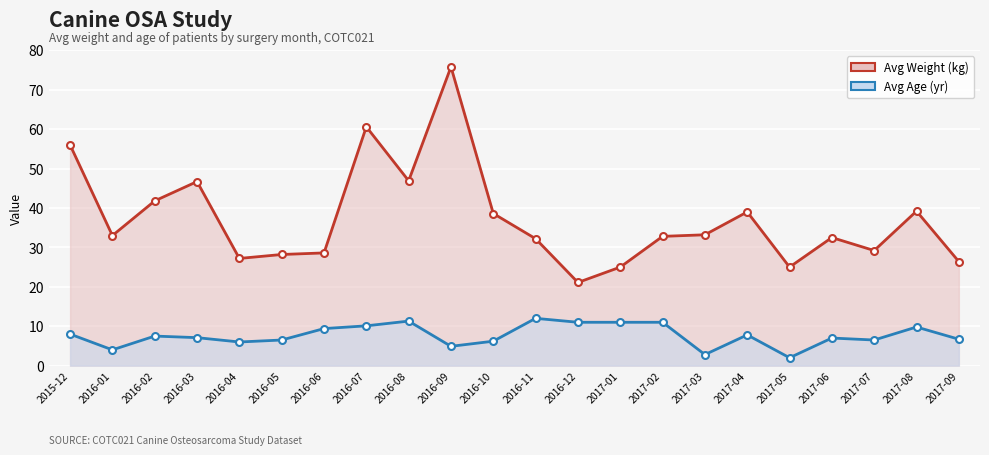

Which label corresponds to the largest value in the chart?

2016-09